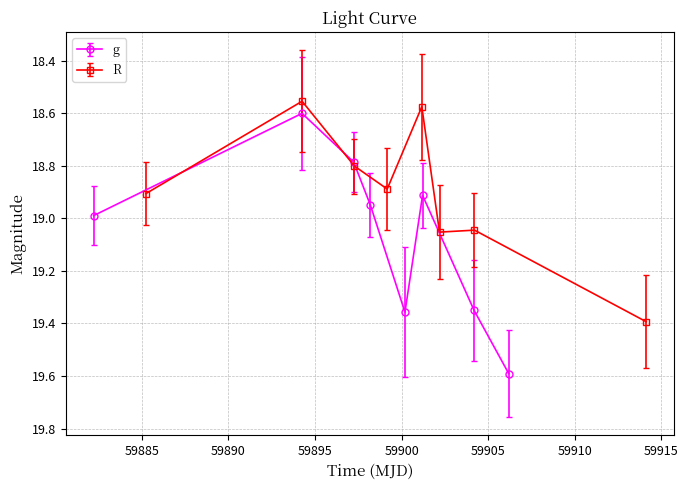

What is the minimum value for g?

18.6